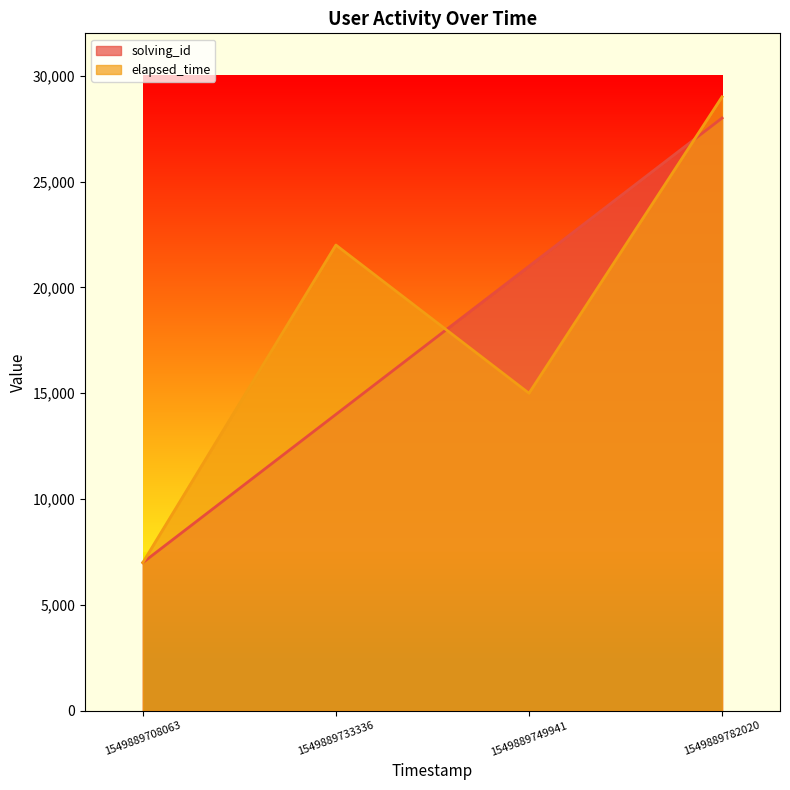

Reading right to left, list all the values displayed in this chart.

solving_id: 1549889782020=28000	1549889749941=21000	1549889733336=14000	1549889708063=7000
elapsed_time: 1549889782020=29000	1549889749941=15000	1549889733336=22000	1549889708063=7000